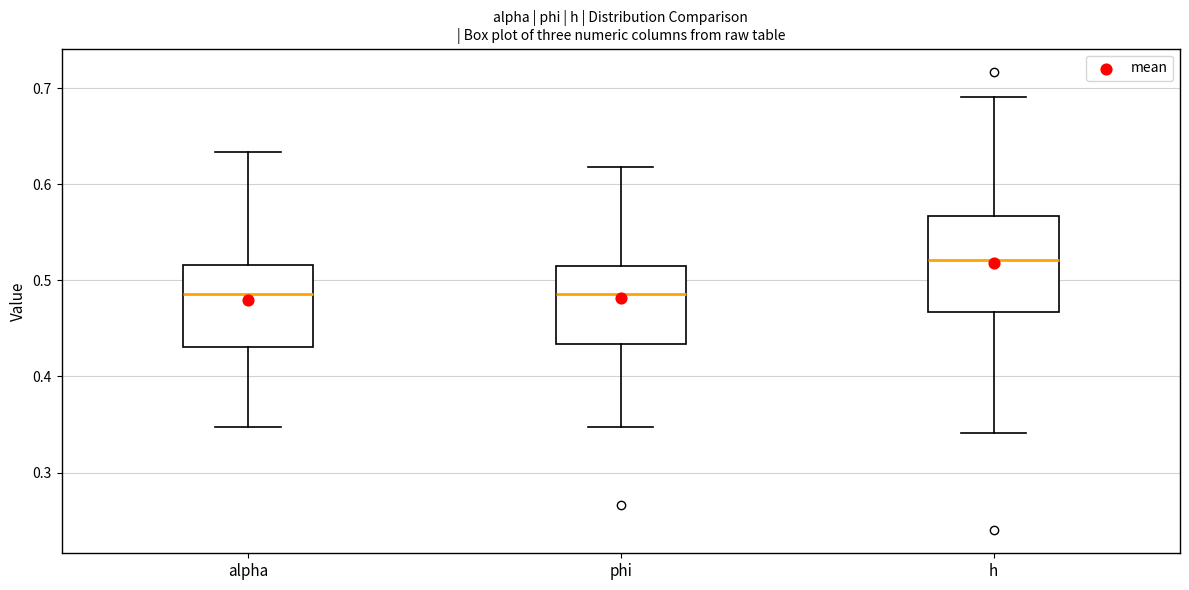

Which box has the highest median line?

h